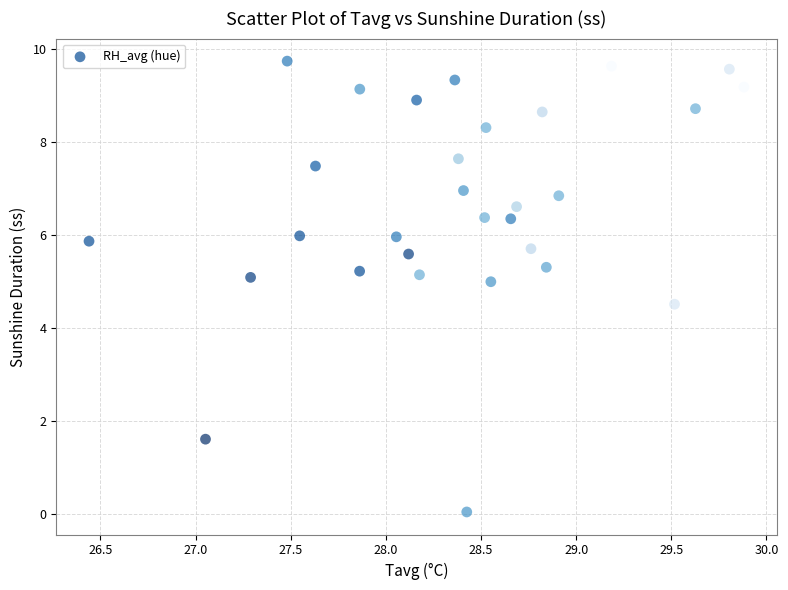

What is the range of X values (max minus min)?

3.4